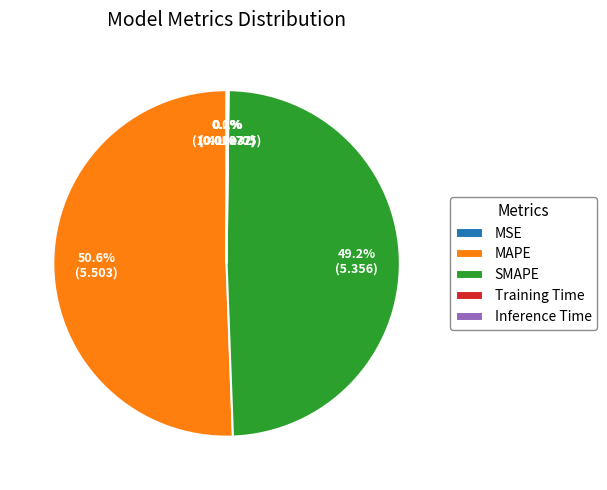

Which slice represents more than half of the pie?

MAPE